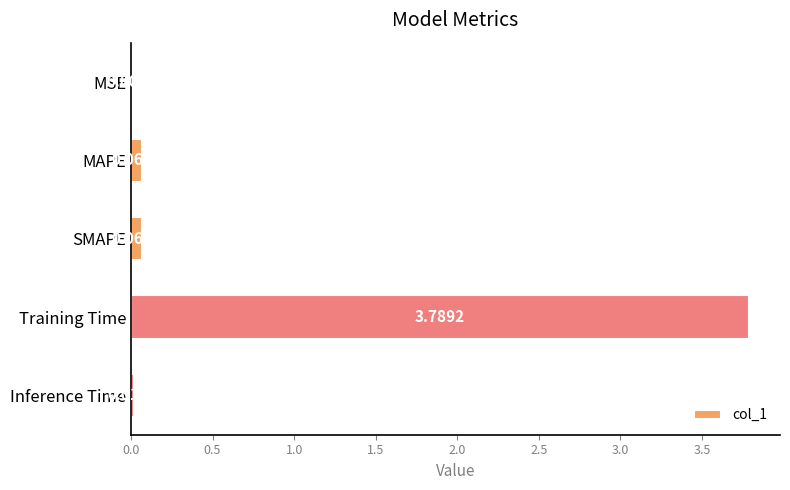

What is the sum of all values?

3.9